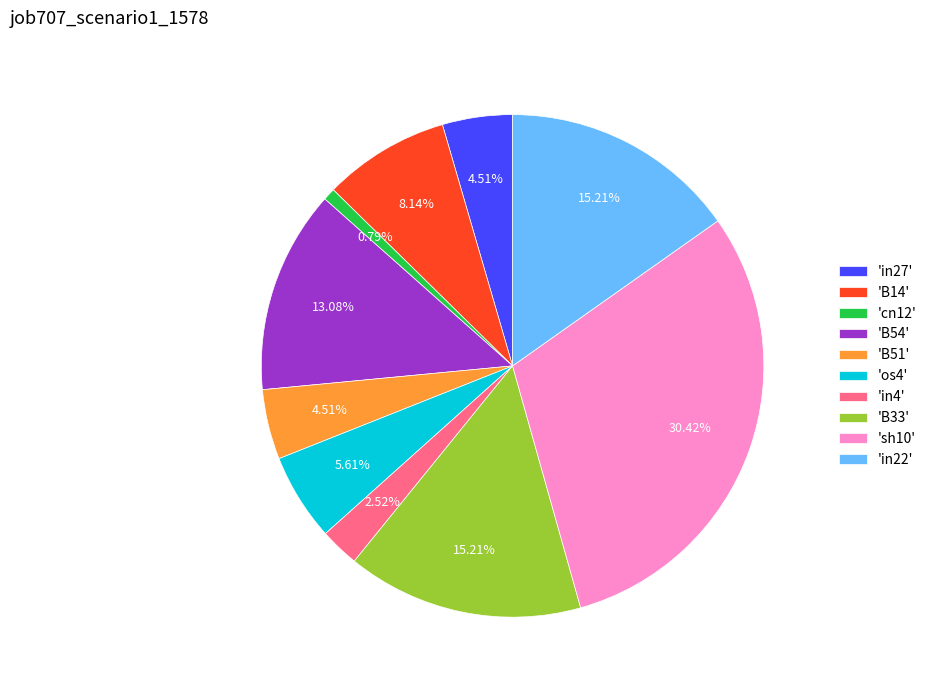

Does any single category account for the majority?

No